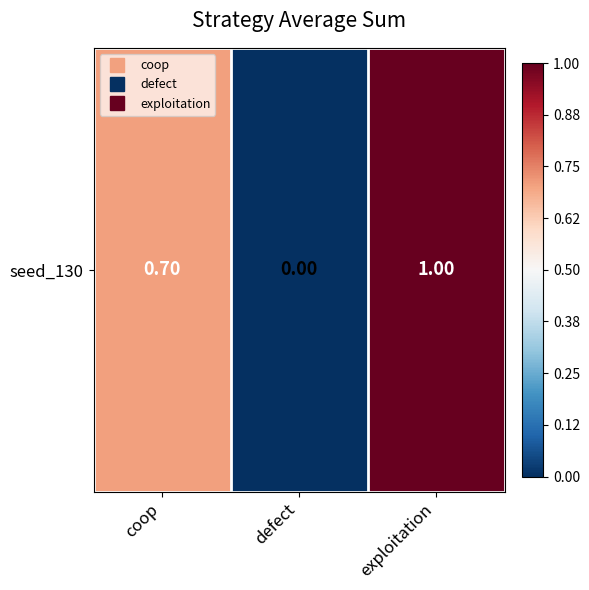

Which category has the lowest value across all series?

defect